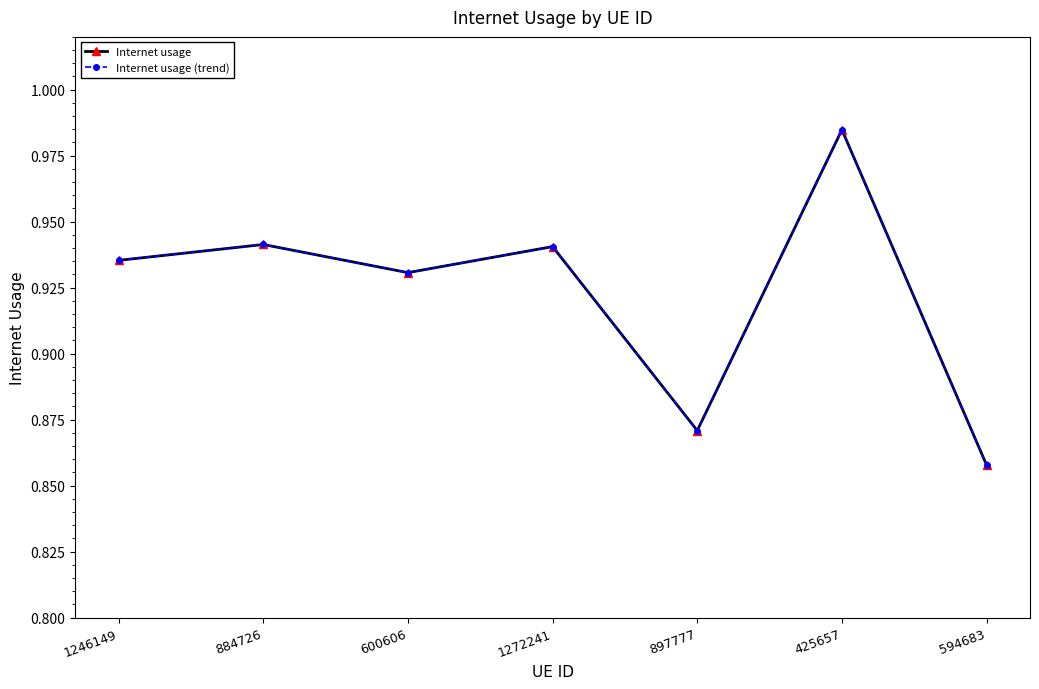

Reading left to right, extract all data points from this chart.

Internet usage: 1246149=0.9	884726=0.9	600606=0.9	1272241=0.9	897777=0.9	425657=1.0	594683=0.9
Internet usage (trend): 1246149=0.9	884726=0.9	600606=0.9	1272241=0.9	897777=0.9	425657=1.0	594683=0.9